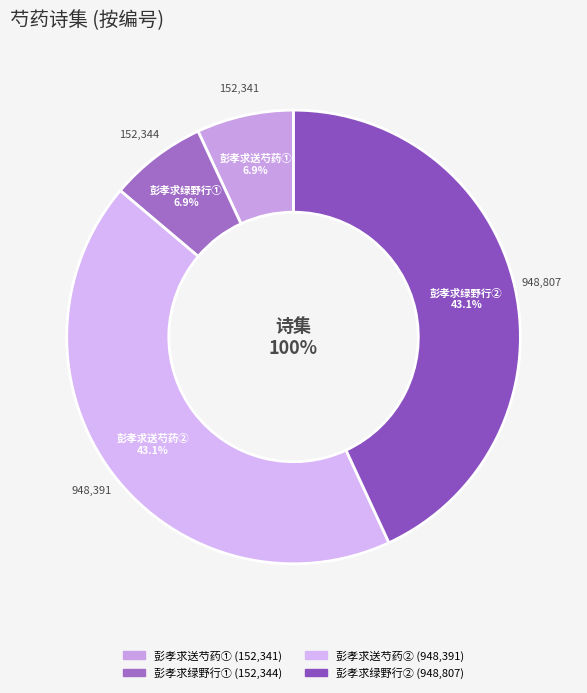

How many slices are in this pie chart?

4